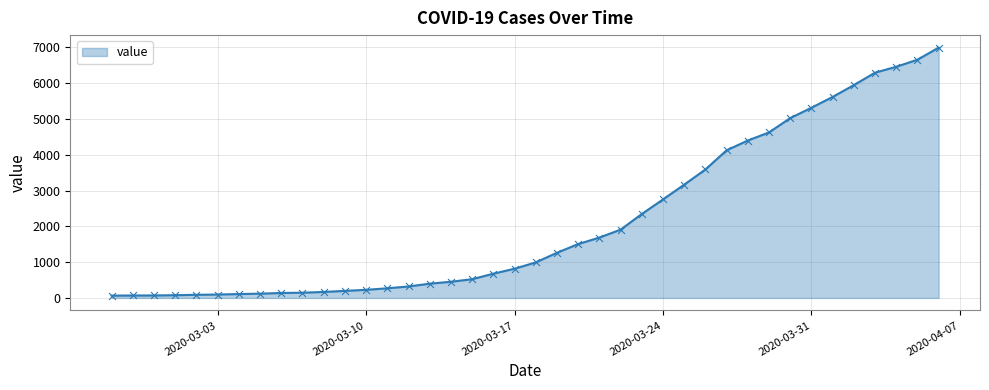

What is the difference between the maximum and minimum values?

6931